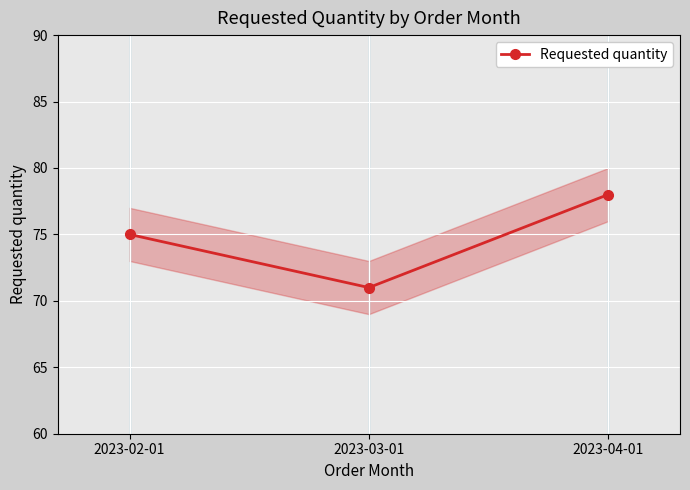

What is the maximum value shown in the chart?

78